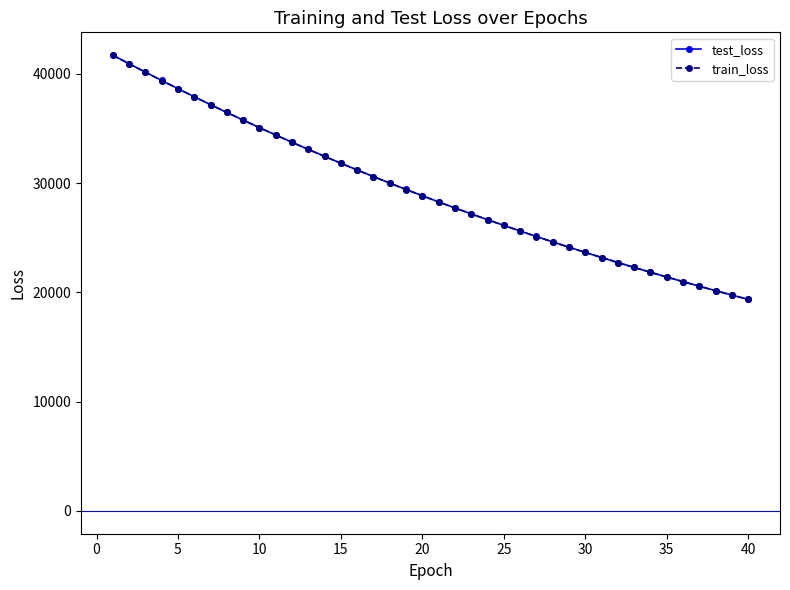

What is the average value of the test_loss series?

29248.5